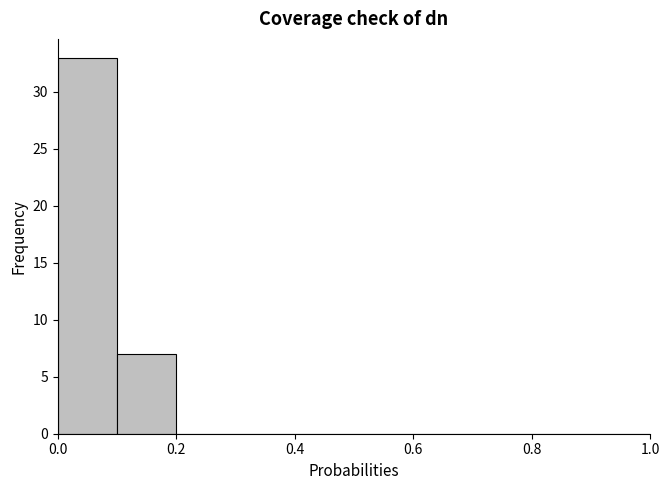

Reading left to right, transcribe this chart: for each bar, give the range it covers on the x-axis and its height. The values are not printed on the chart, so give them approximately, as read against the axis.

0.0 to 0.1: 33
0.1 to 0.2: 7
0.2 to 0.3: 0
0.3 to 0.4: 0
0.4 to 0.5: 0
0.5 to 0.6: 0
0.6 to 0.7: 0
0.7 to 0.8: 0
0.8 to 0.9: 0
0.9 to 1.0: 0